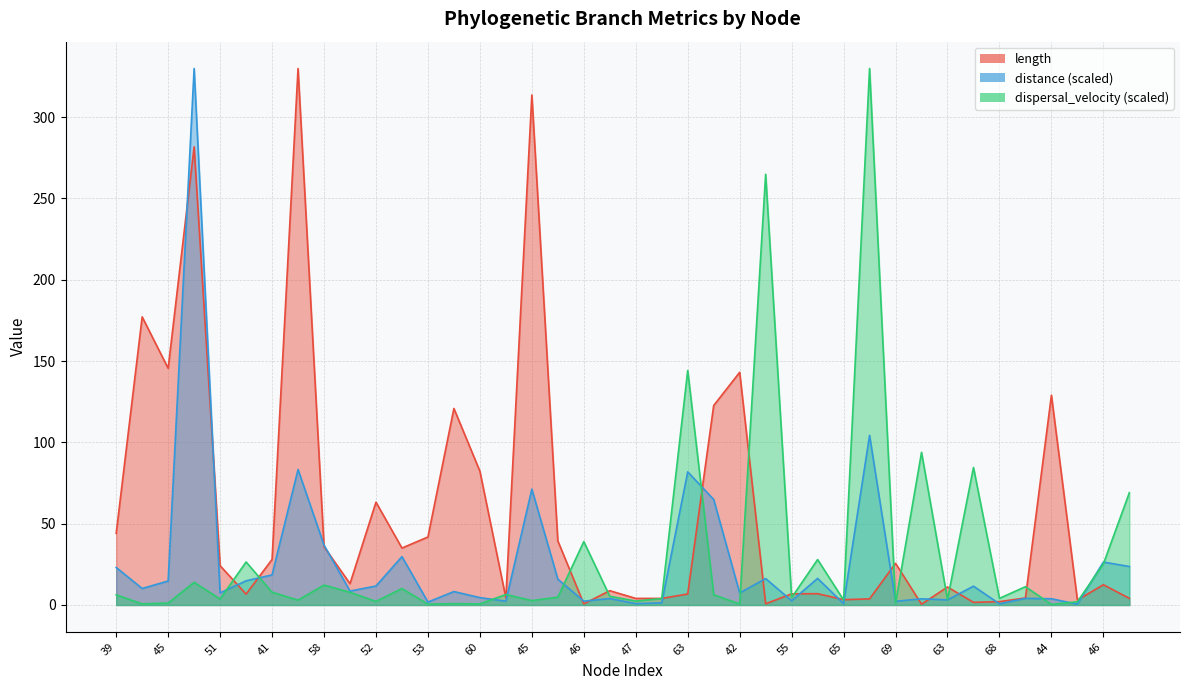

What is the difference between the second highest and second lowest values in the distance series?

103.6